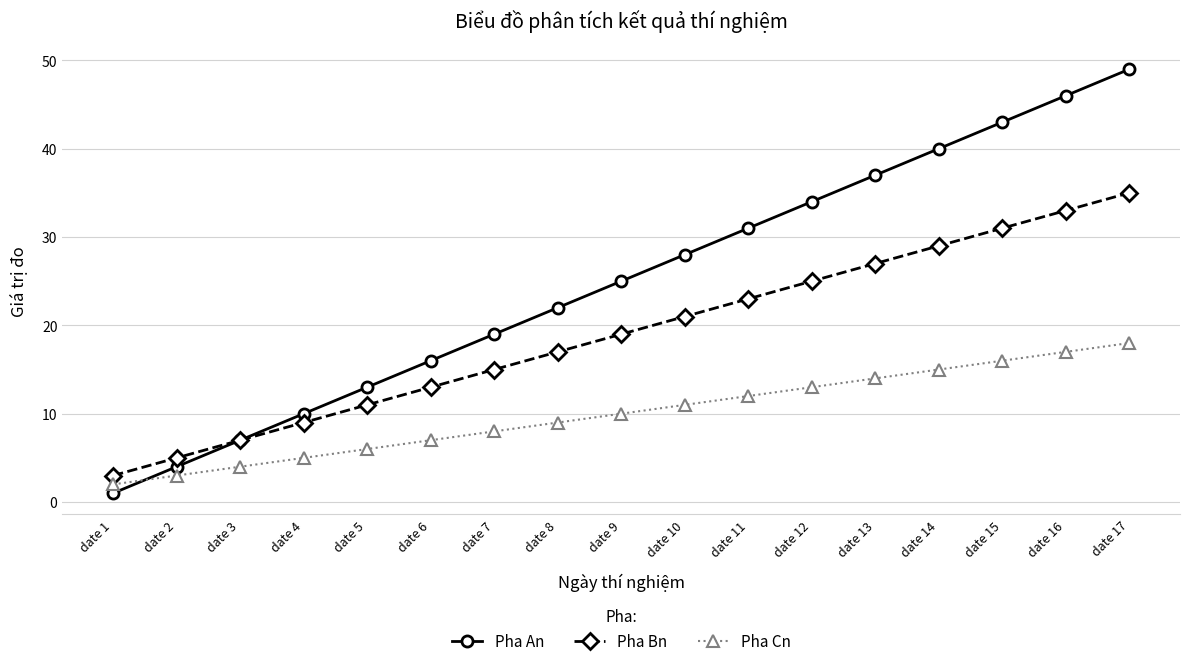

What is the average value of the Pha Bn series?

19